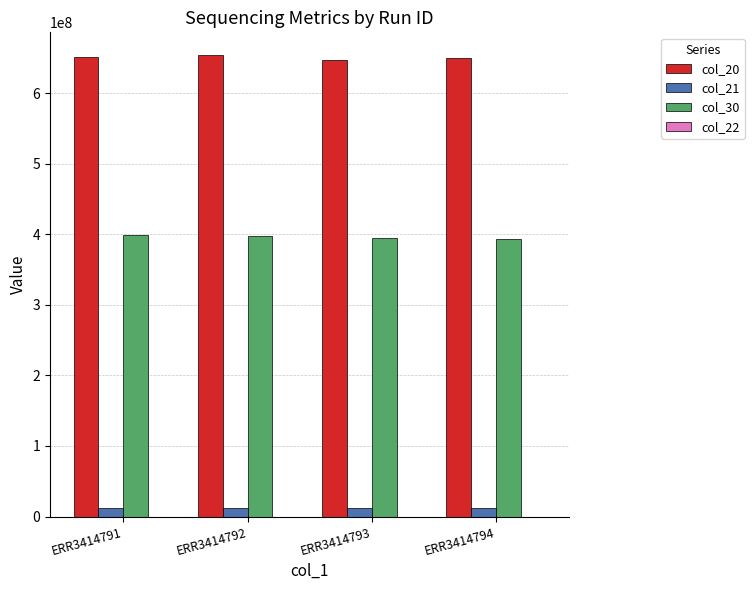

Is the value of col_20 at ERR3414794 greater than the value of col_30 at ERR3414794?

Yes